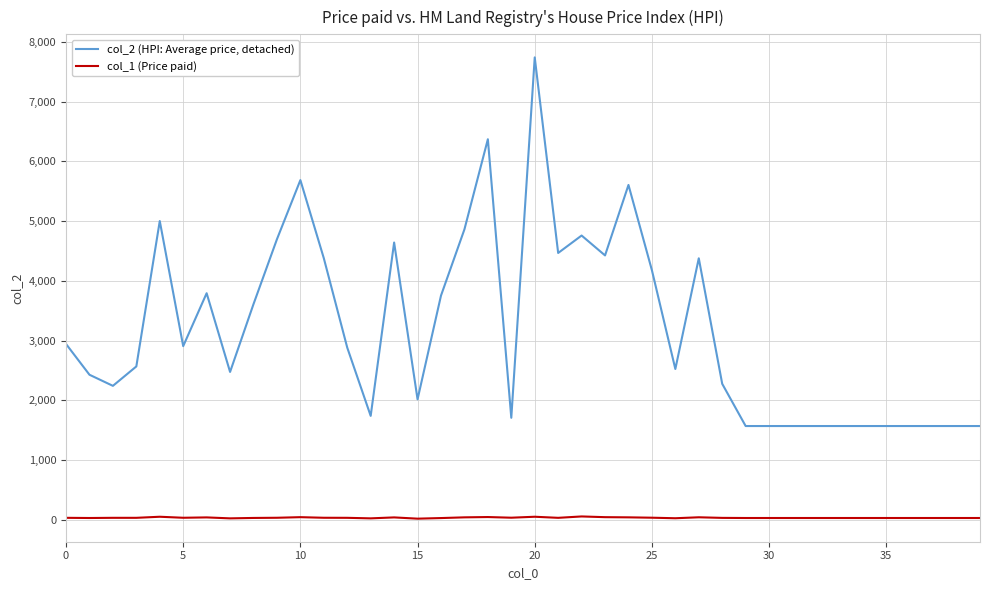

True or false: col_2 (HPI: Average price, detached) and col_1 (Price paid) cross at least once.

False